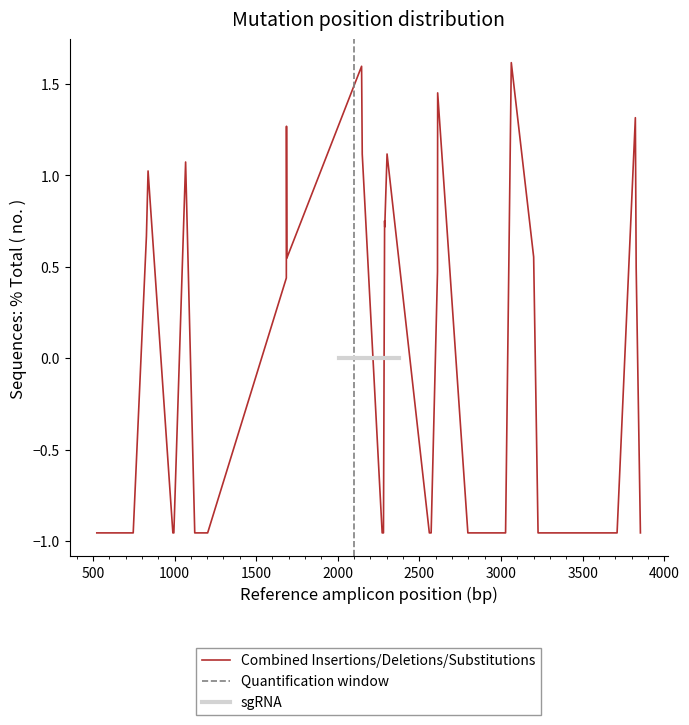

How many values are below zero?

23